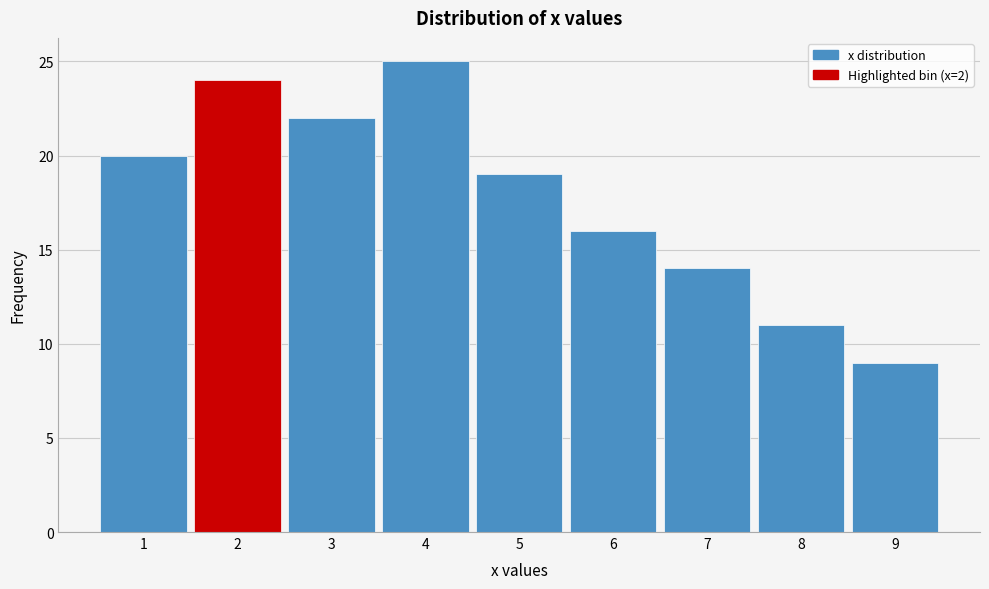

Reading left to right, transcribe this chart: for each bar, give the range it covers on the x-axis and its height. The values are not printed on the chart, so give them approximately, as read against the axis.

0.5 to 1.5: 20
1.5 to 2.5: 24
2.5 to 3.5: 22
3.5 to 4.5: 25
4.5 to 5.5: 19
5.5 to 6.5: 16
6.5 to 7.5: 14
7.5 to 8.5: 11
8.5 to 9.5: 9